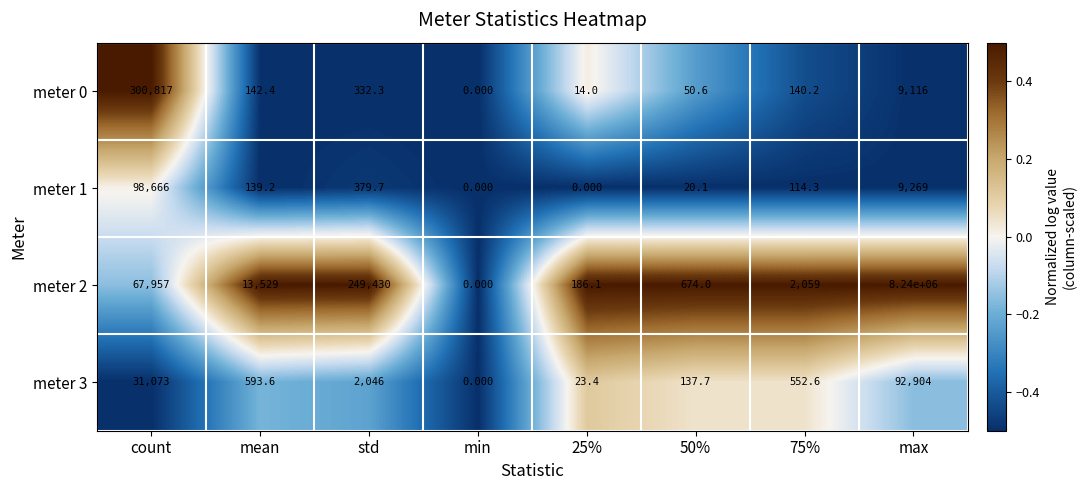

Which category has the highest value in the meter 1 series?

count